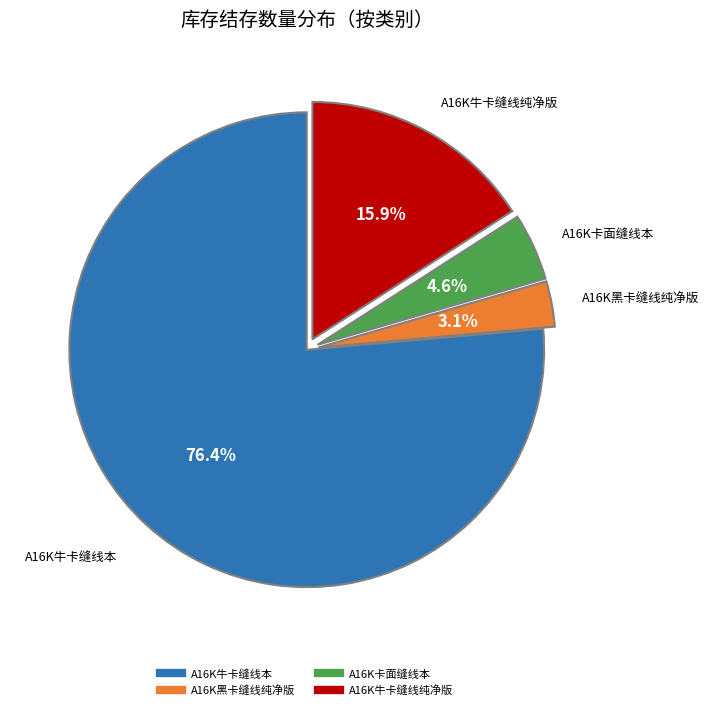

Is there any slice that represents more than half of the pie?

Yes